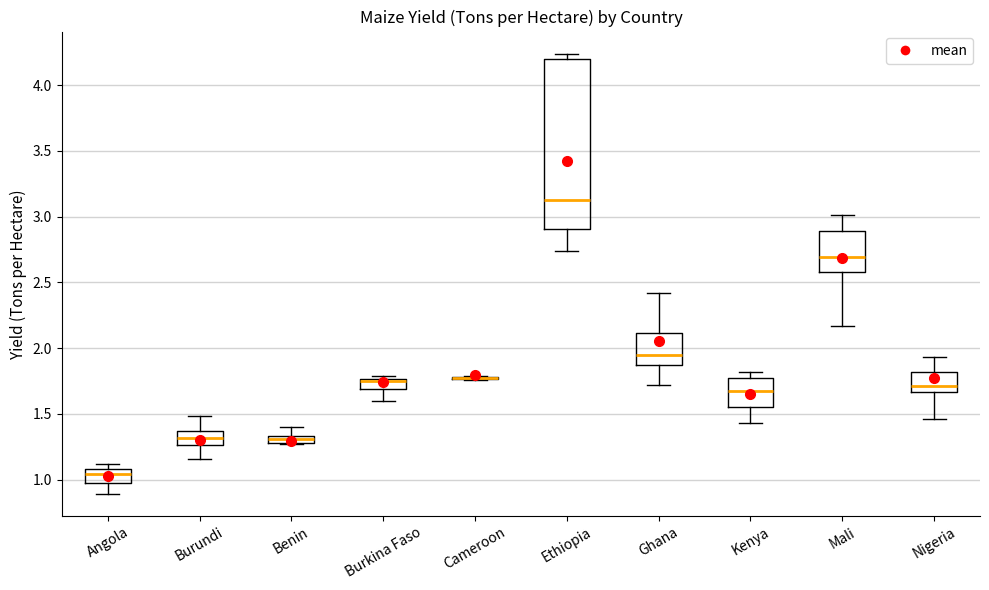

Where is the upper edge of the box for Benin on the y-axis? The values are not printed on the chart, so give them approximately, as read against the axis.

1.35